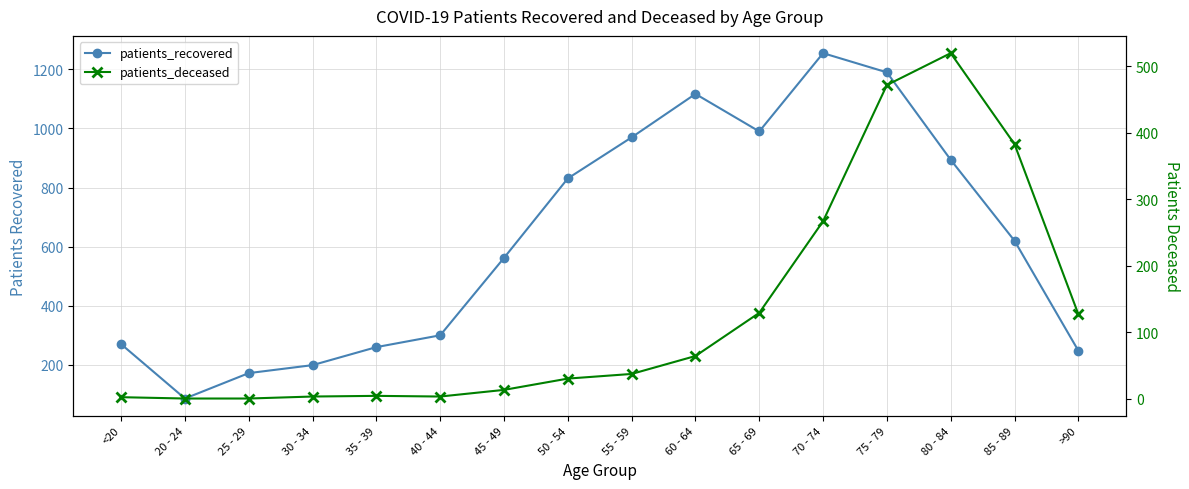

What is the approximate value of patients_deceased at 60 - 64, to the nearest 50?

50